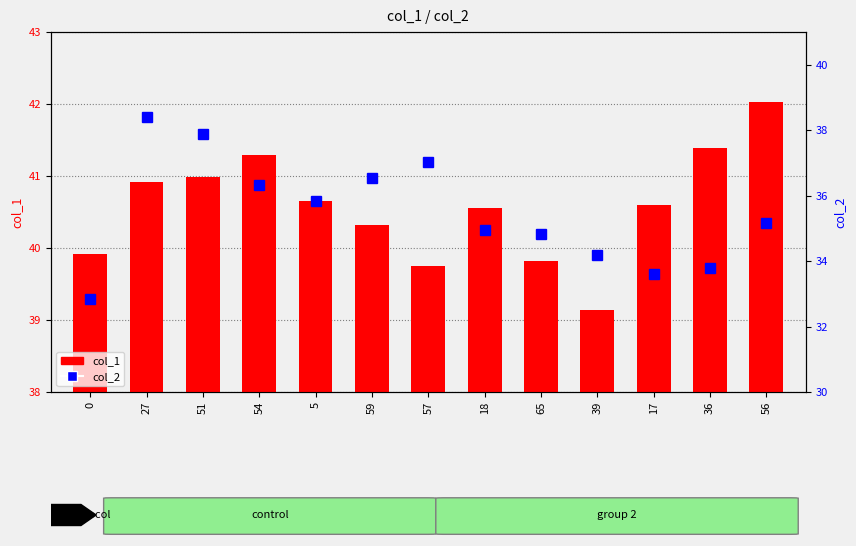

What is the difference between the highest and lowest values at 39?

5.0